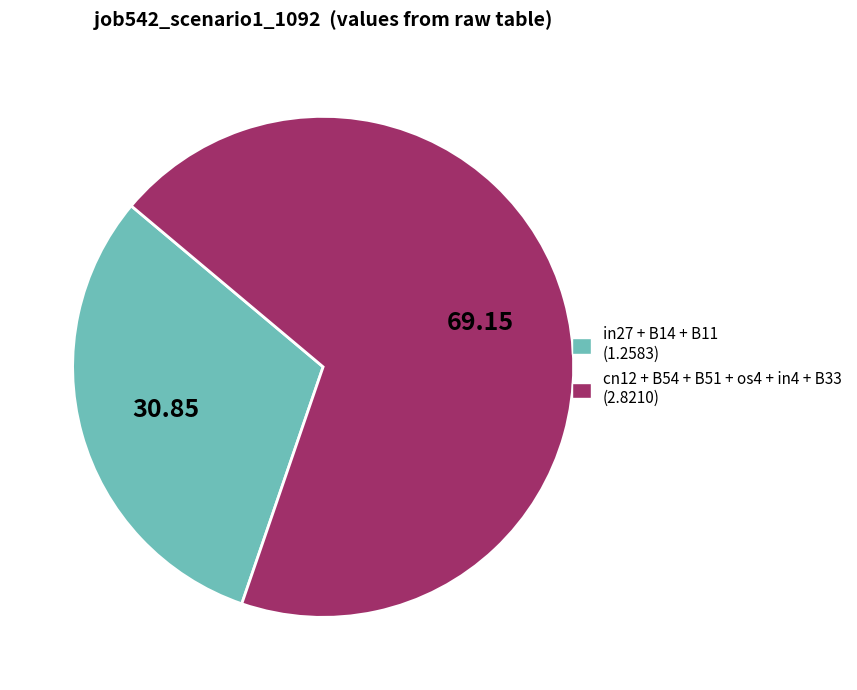

Does any single category account for the majority?

Yes